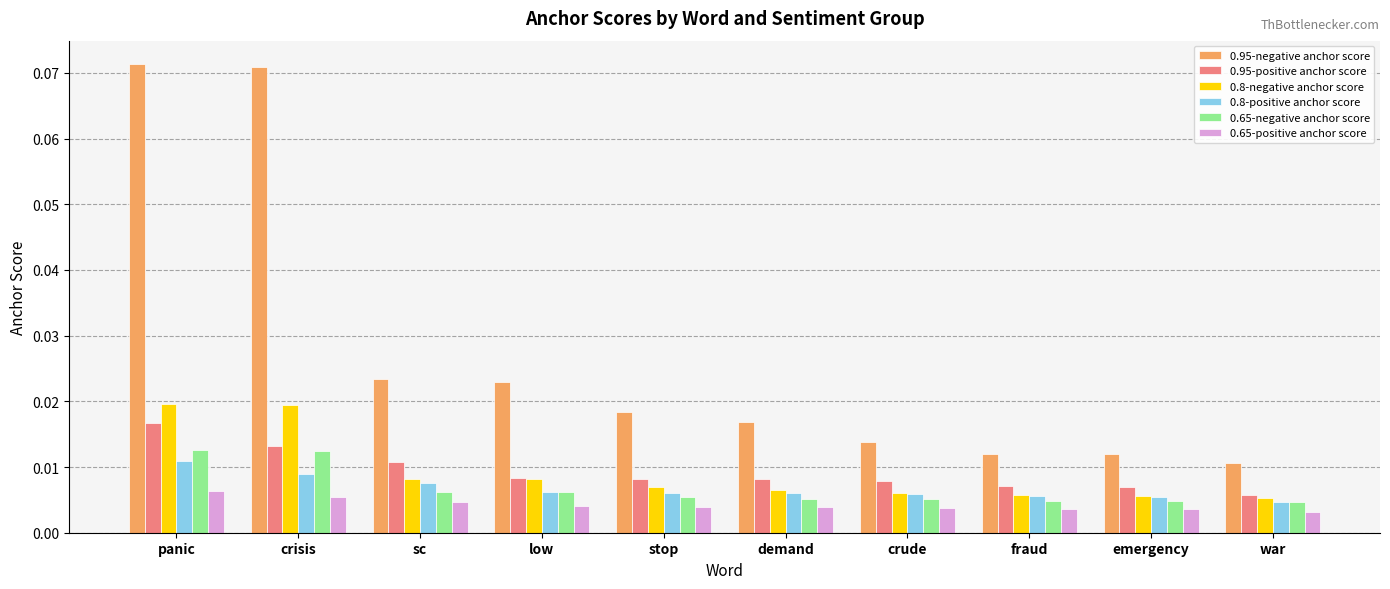

Are the bars horizontal?

No